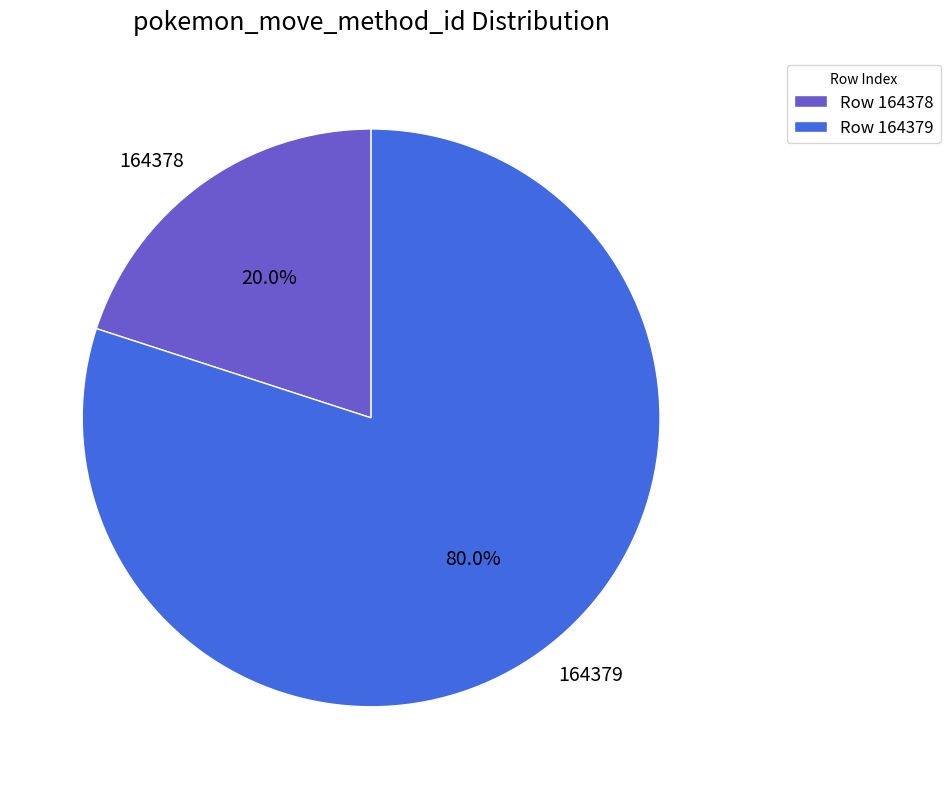

How much of the chart is everything except 164378?

80.0%